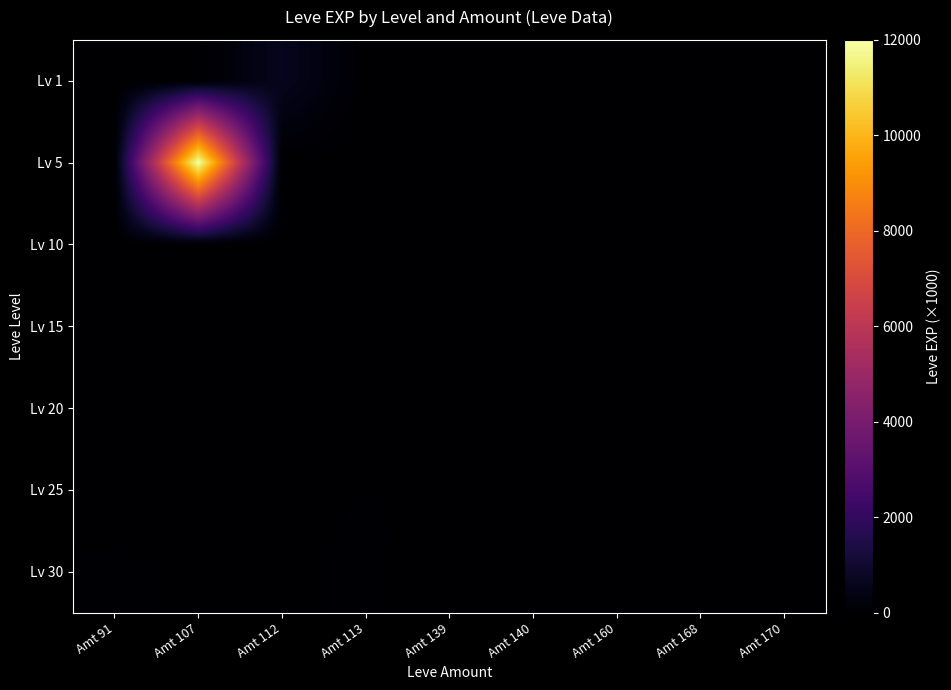

List the series in order of their peak value, lowest first.

Lv 10, Lv 15, Lv 20, Lv 25, Lv 30, Lv 1, Lv 5